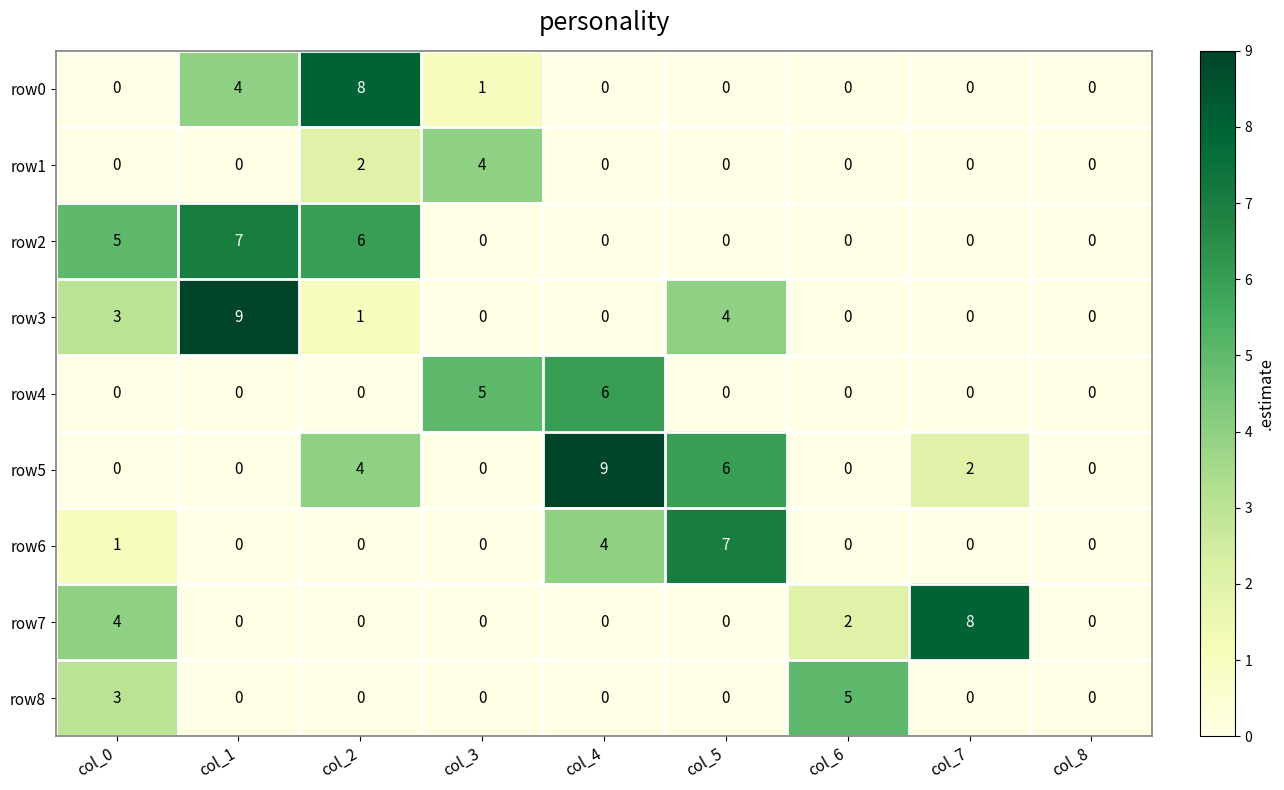

What is the difference between the maximum and second lowest values in the row1 series?

4